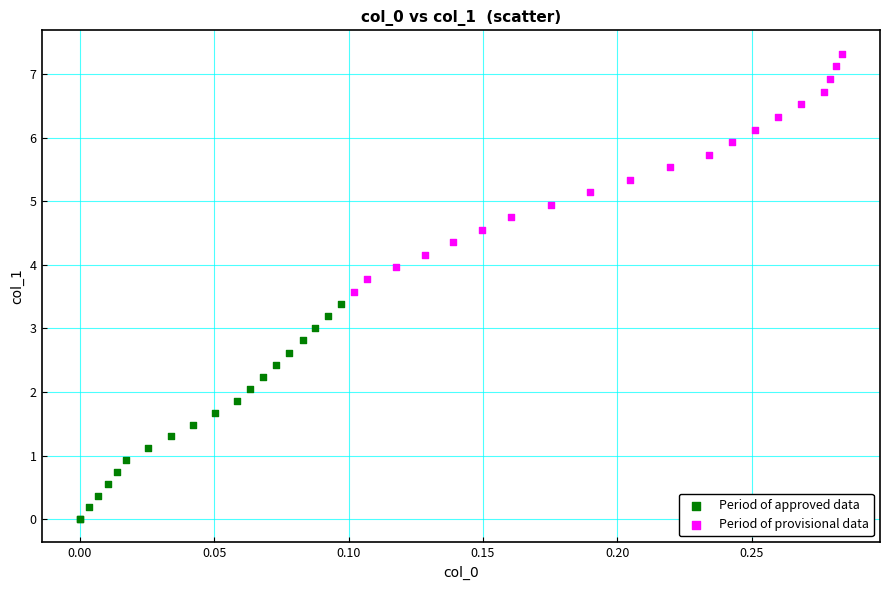

Which series reaches the minimum Y coordinate?

Period of approved data